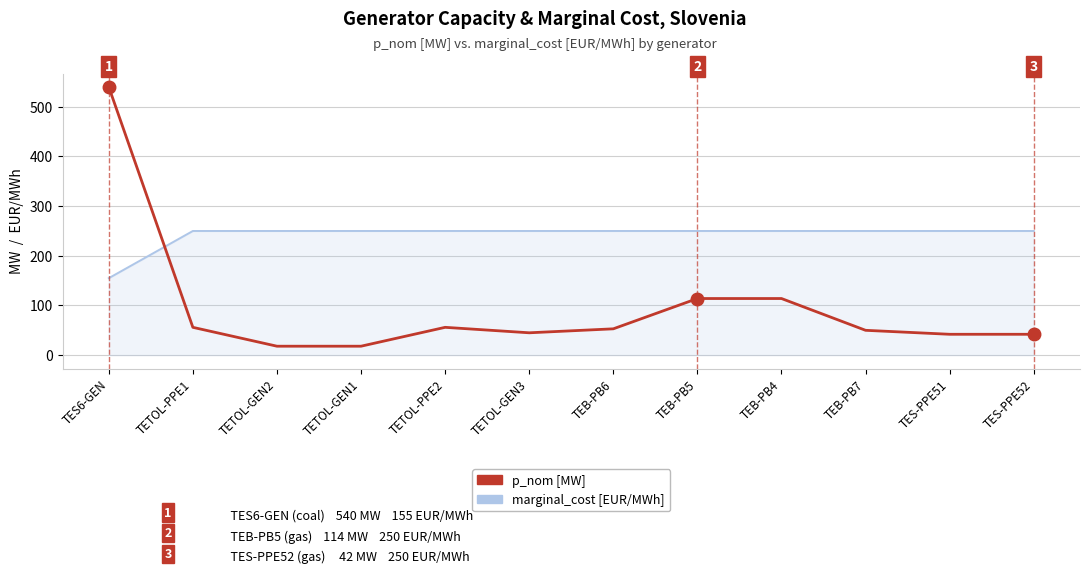

List the series in order of their peak value, highest first.

p_nom [MW], marginal_cost [EUR/MWh]